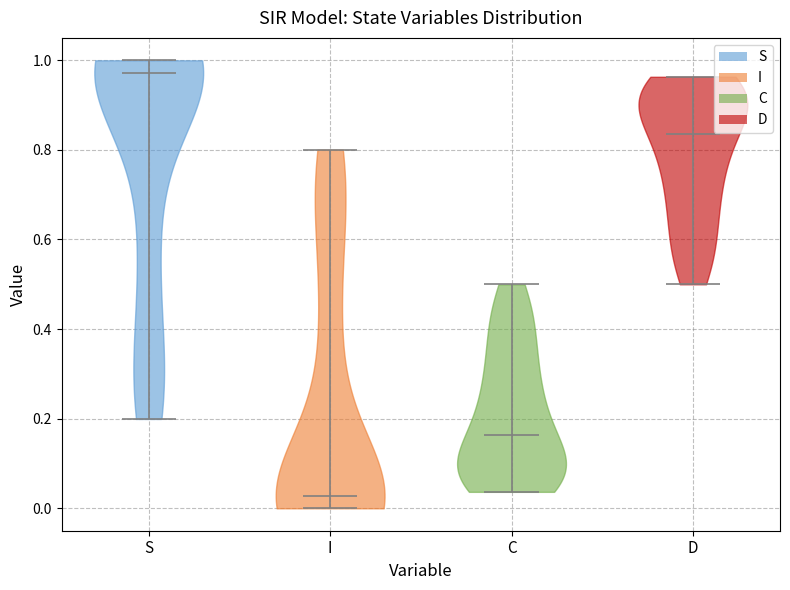

What is the lowest point the violin for C reaches on the y-axis? The values are not printed on the chart, so give them approximately, as read against the axis.

0.04